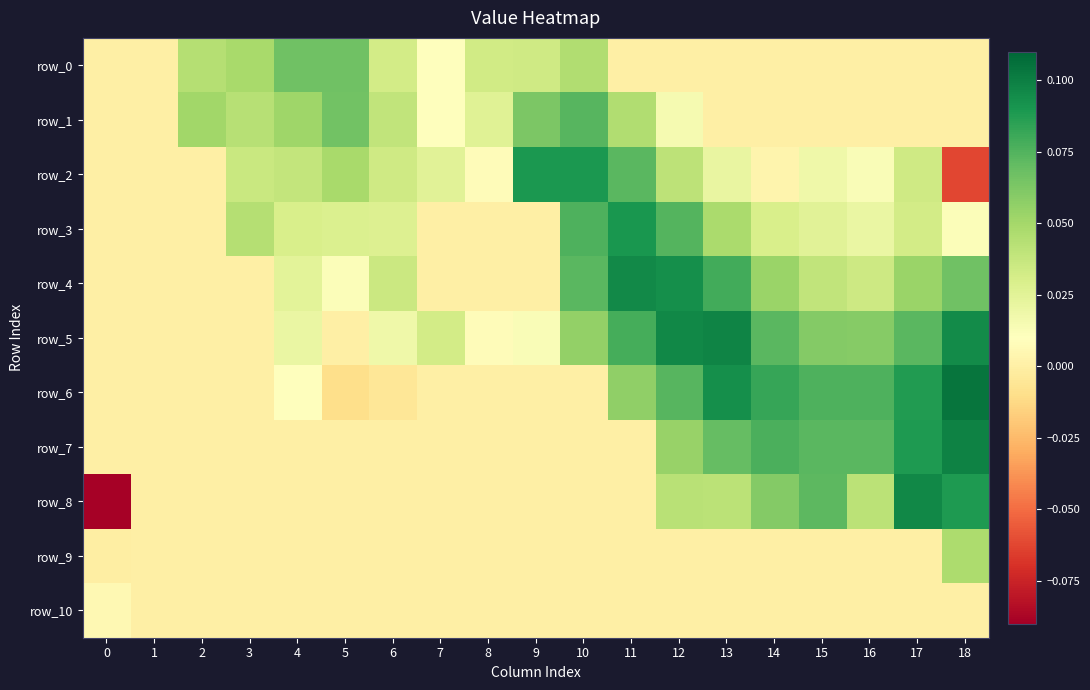

Which has a higher value, 17 or 2?

2